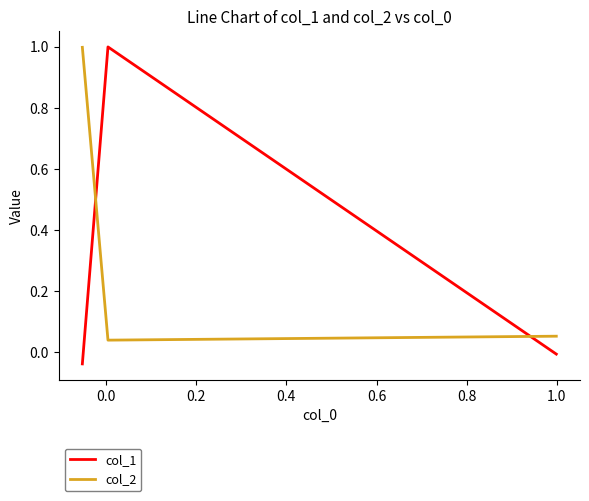

At how many categories does at least one series exceed 0?

3